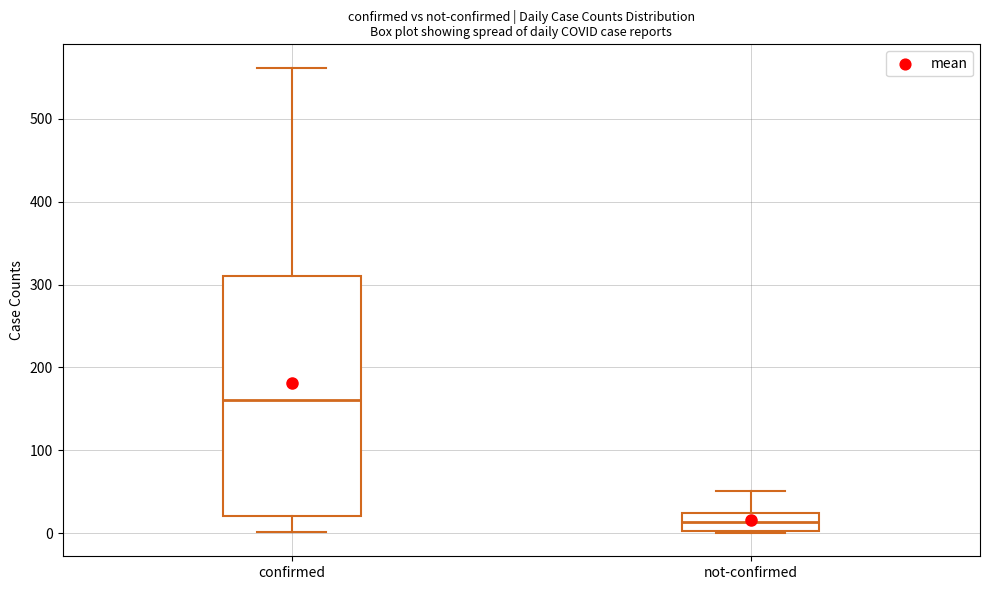

Which box is the tallest, from its lower edge to its upper edge?

confirmed